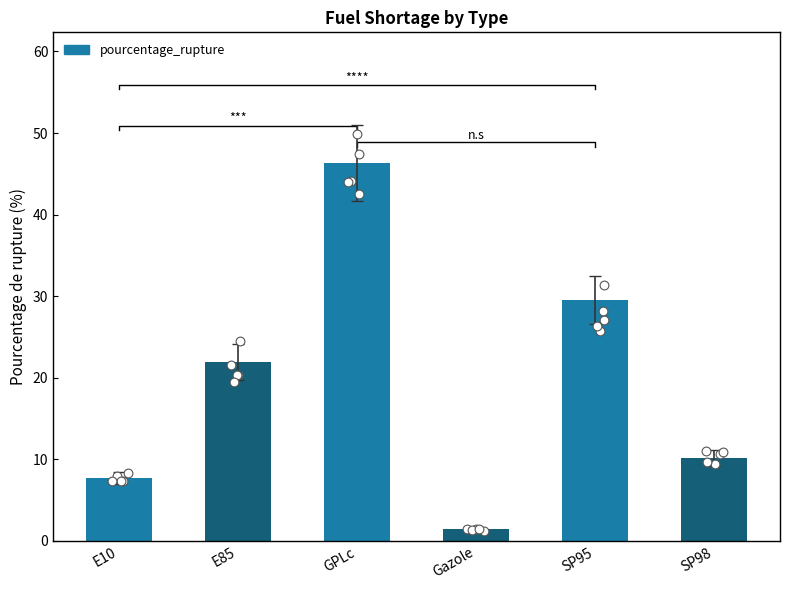

Which has a higher value, Gazole or E10?

E10